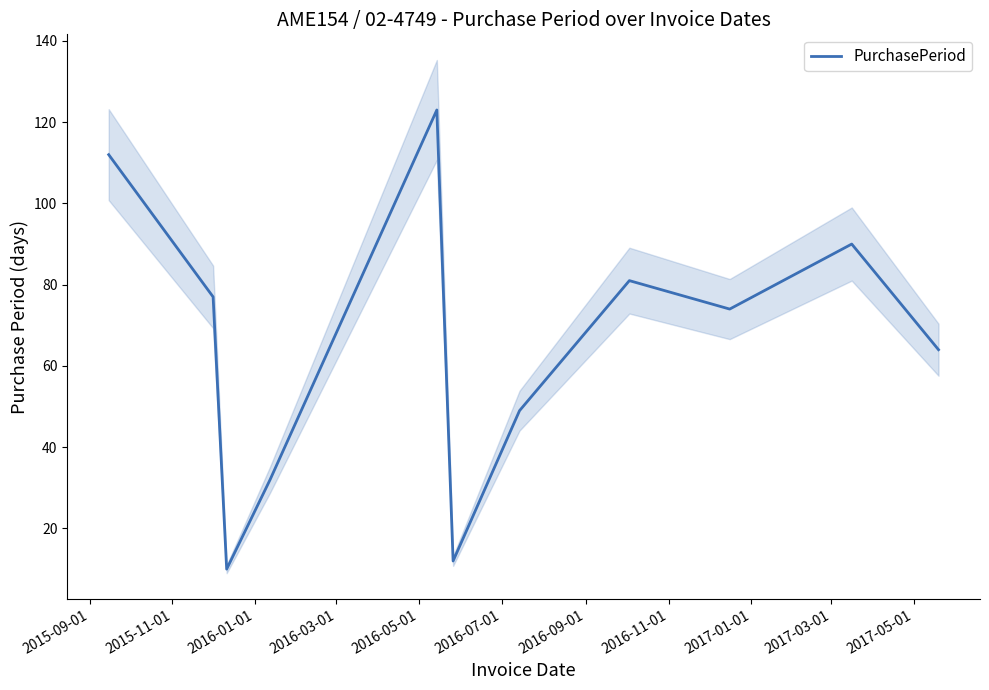

What is the average value?

66